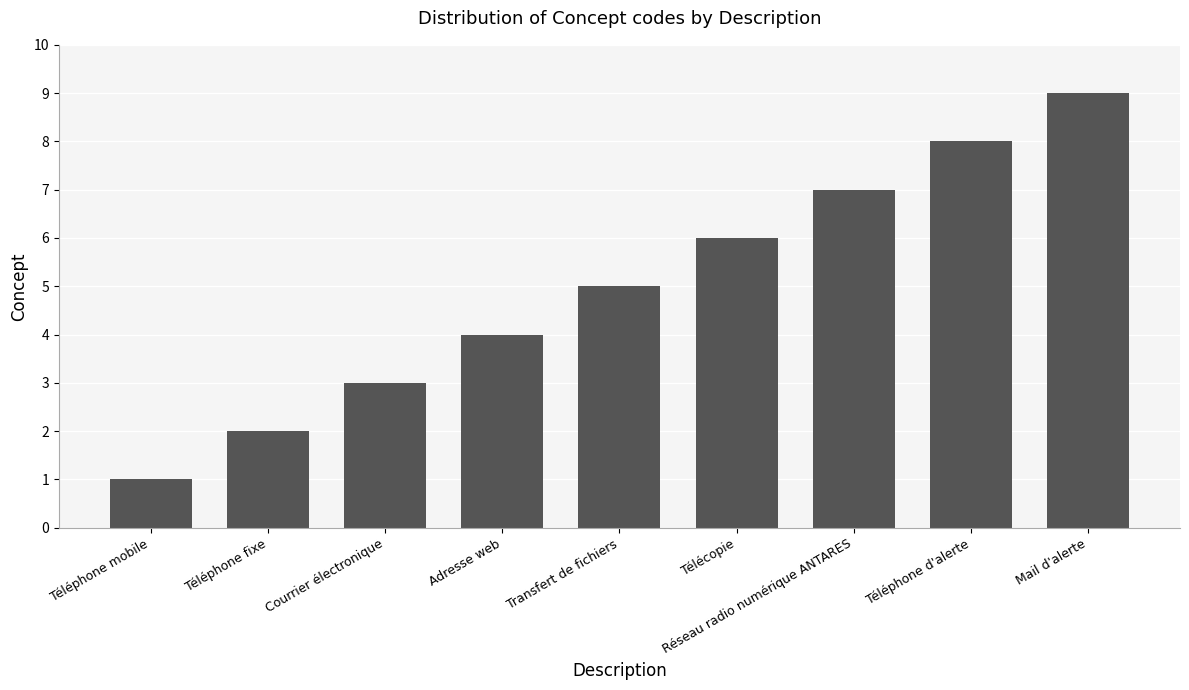

What is the sum of all values?

45